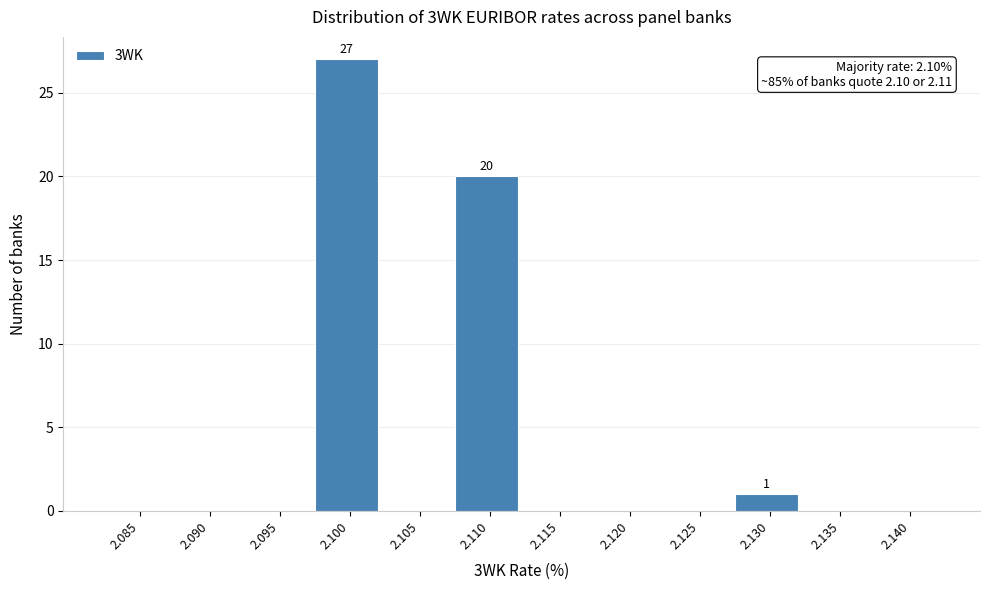

Reading left to right, list all the values displayed in this chart.

2.085=0	2.090=0	2.095=0	2.100=27	2.105=0	2.110=20	2.115=0	2.120=0	2.125=0	2.130=1	2.135=0	2.140=0